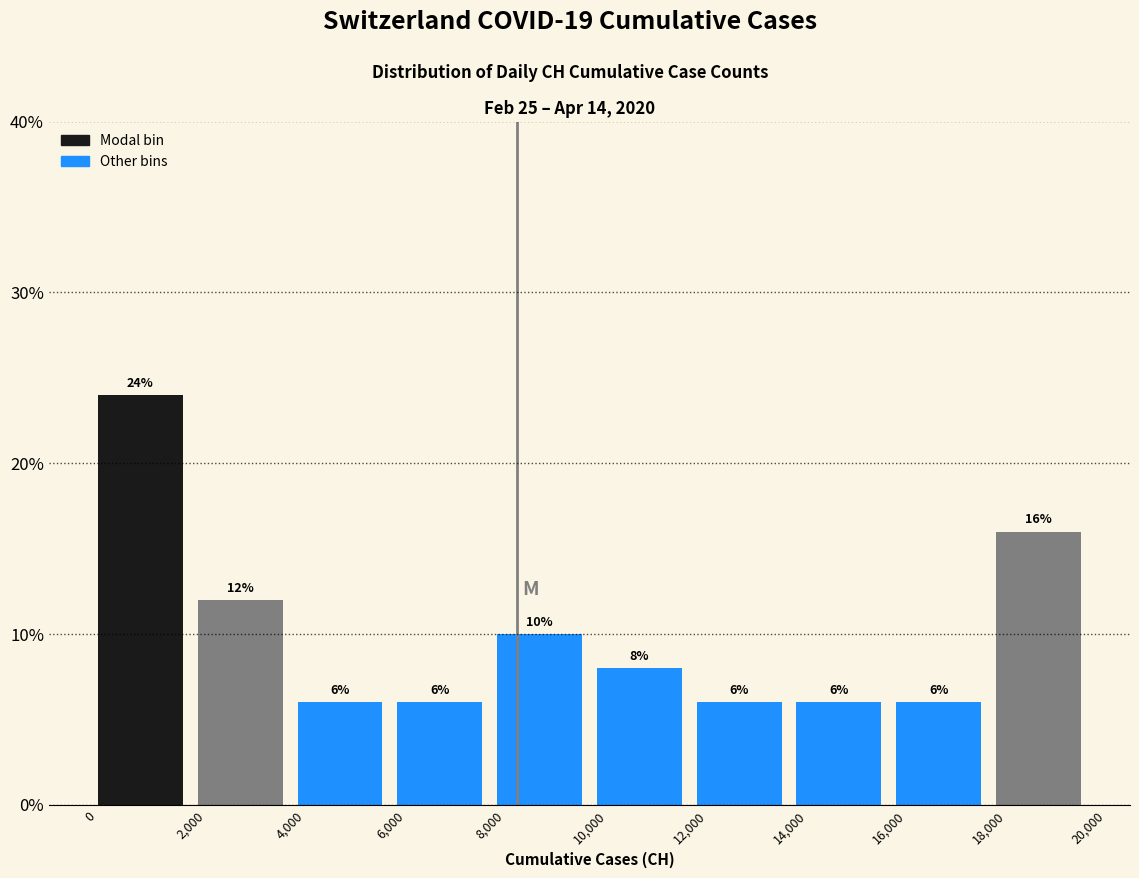

Over which range of the x-axis is the bar tallest?

0 to 2,000